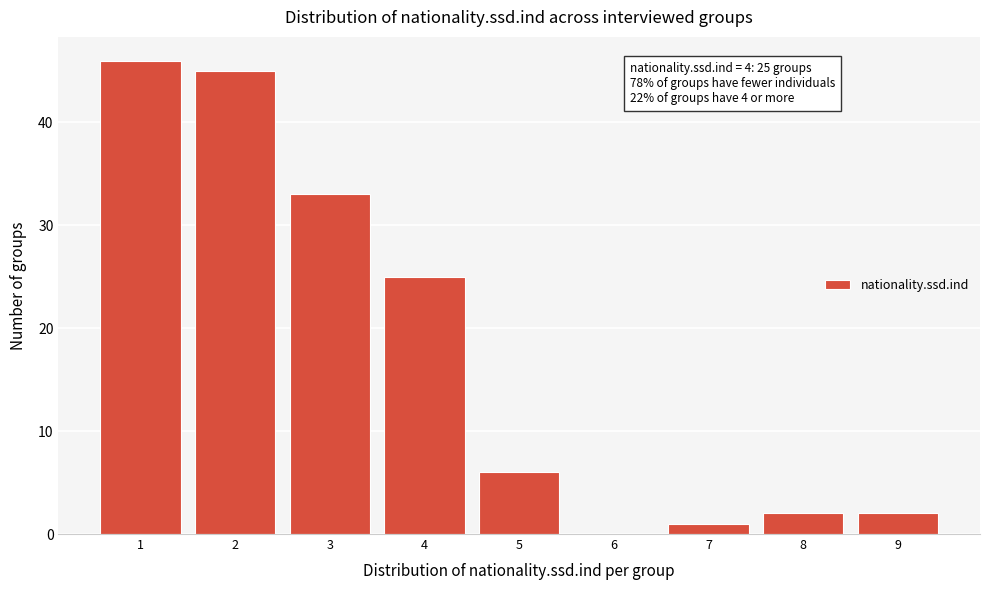

Over which range of the x-axis is the bar tallest?

0.5 to 1.5